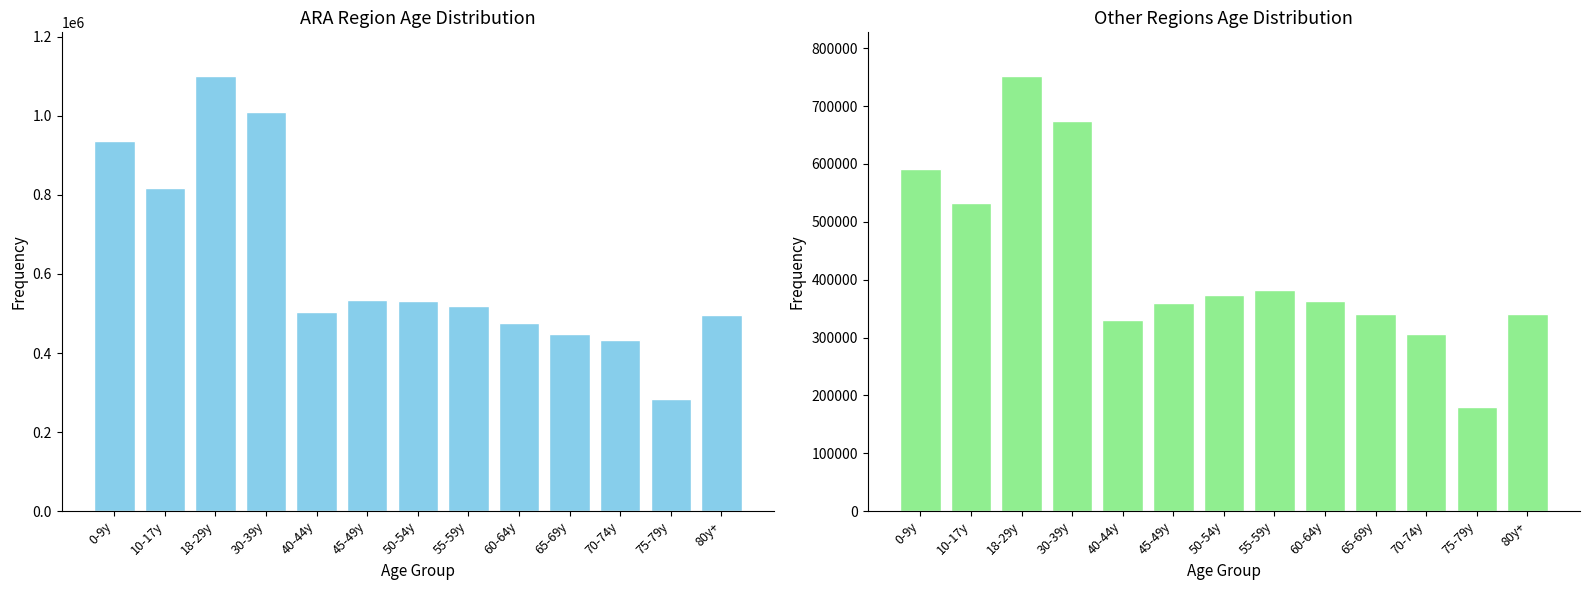

Reading right to left, extract all data points from this chart.

ARA: 80y+=496984	75-79y=283152	70-74y=433104	65-69y=447287	60-64y=476374	55-59y=517877	50-54y=532550	45-49y=534775	40-44y=504507	30-39y=1009020	18-29y=1101548	10-17y=818919	0-9y=936501
GES: 80y+=340512	75-79y=179050	70-74y=306784	65-69y=340536	60-64y=362895	55-59y=381640	50-54y=373033	45-49y=359992	40-44y=329694	30-39y=673911	18-29y=752341	10-17y=532294	0-9y=592135